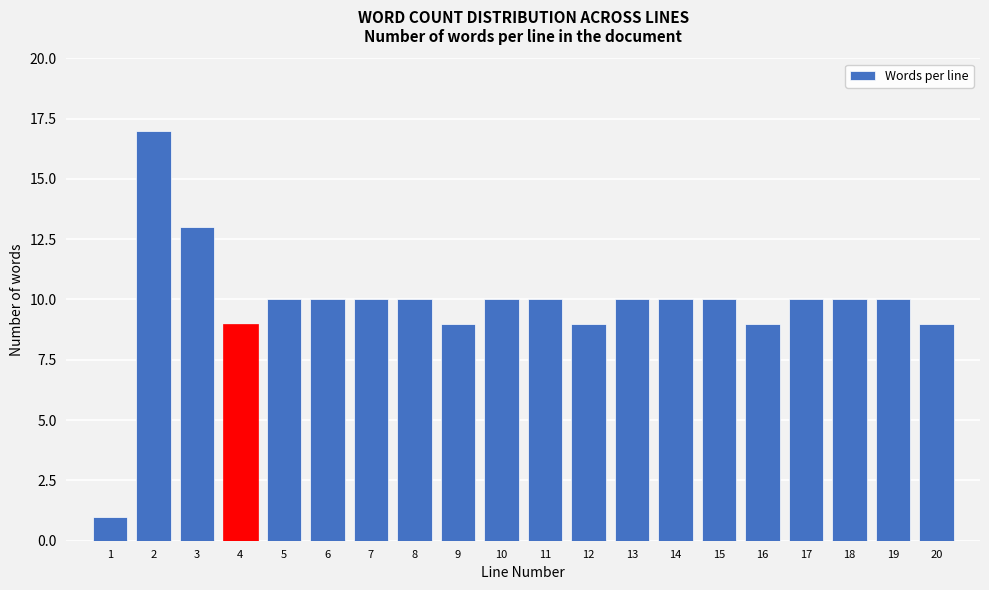

Reading left to right, extract all data points from this chart.

1=1	2=17	3=13	4=9	5=10	6=10	7=10	8=10	9=9	10=10	11=10	12=9	13=10	14=10	15=10	16=9	17=10	18=10	19=10	20=9